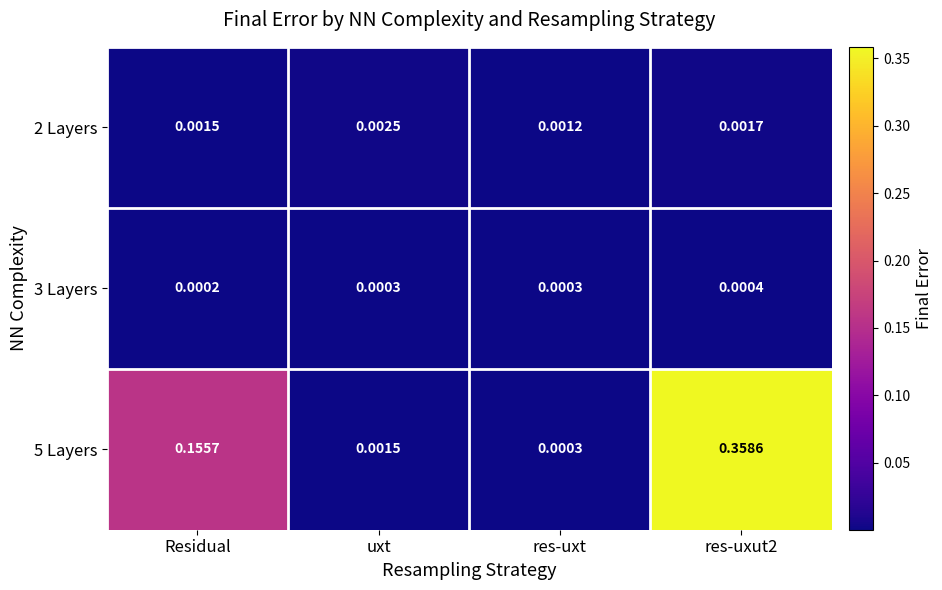

Is the value of 2 Layers at res-uxut2 greater than the value of 3 Layers at res-uxut2?

Yes